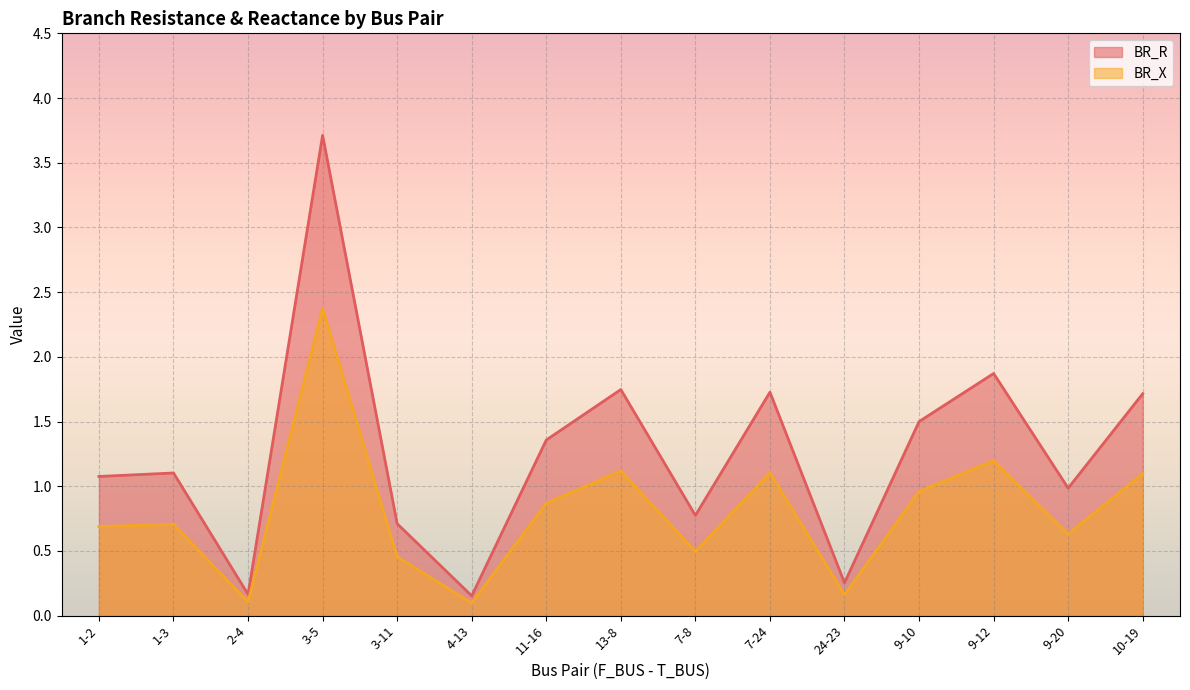

Reading left to right, what are all the values shown in this chart?

BR_R: 1-2=1.1	1-3=1.1	2-4=0.2	3-5=3.7	3-11=0.7	4-13=0.2	11-16=1.4	13-8=1.7	7-8=0.8	7-24=1.7	24-23=0.3	9-10=1.5	9-12=1.9	9-20=1.0	10-19=1.7
BR_X: 1-2=0.7	1-3=0.7	2-4=0.1	3-5=2.4	3-11=0.5	4-13=0.1	11-16=0.9	13-8=1.1	7-8=0.5	7-24=1.1	24-23=0.2	9-10=1.0	9-12=1.2	9-20=0.6	10-19=1.1